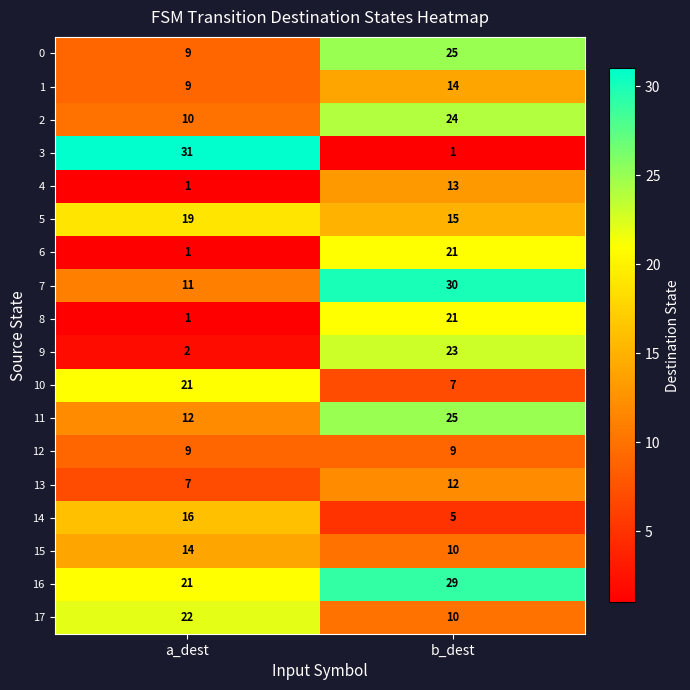

What is the approximate value of 5 at b_dest?

15